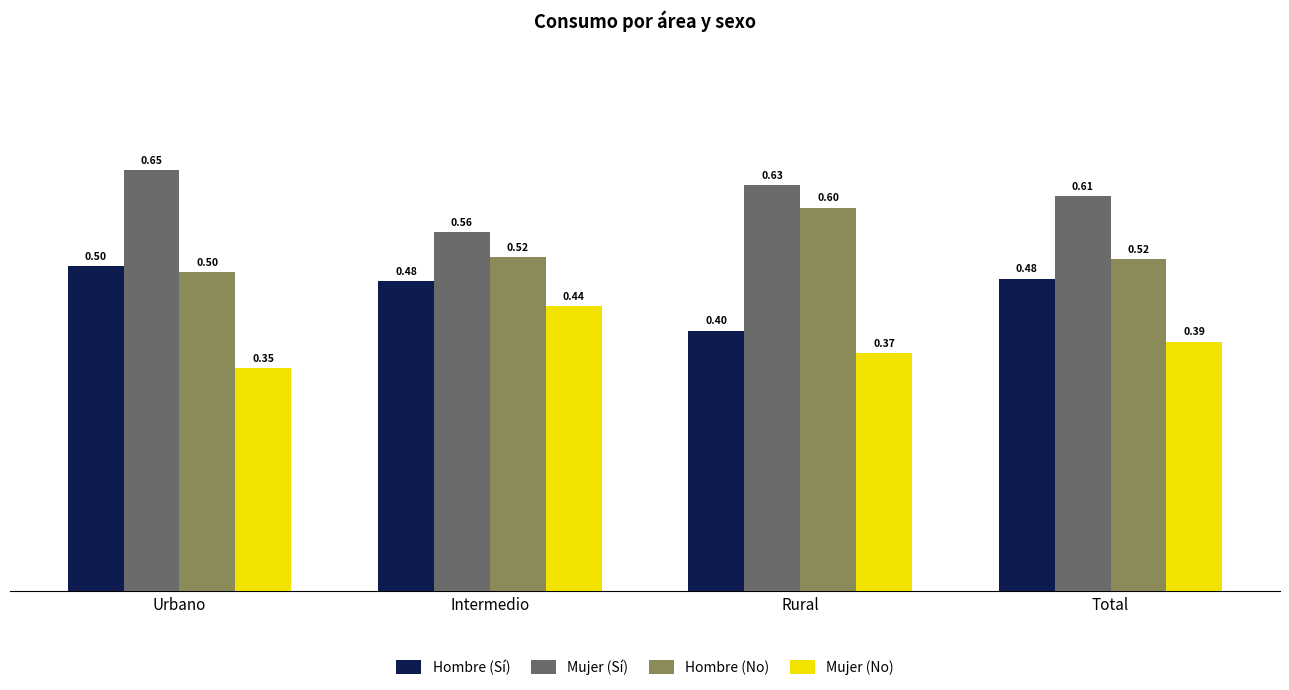

What is the spread (max minus min) of values at Total?

0.2